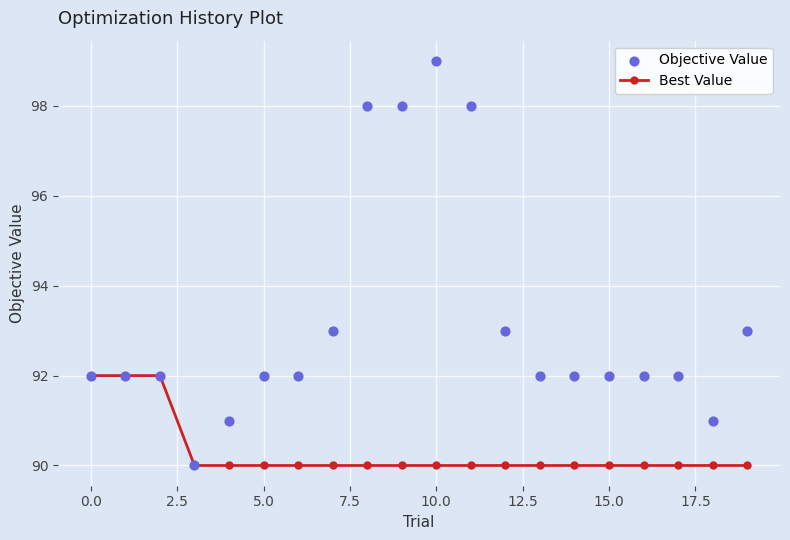

Is the value of Best Value at 13 greater than the value of Objective Value at 5.0?

No